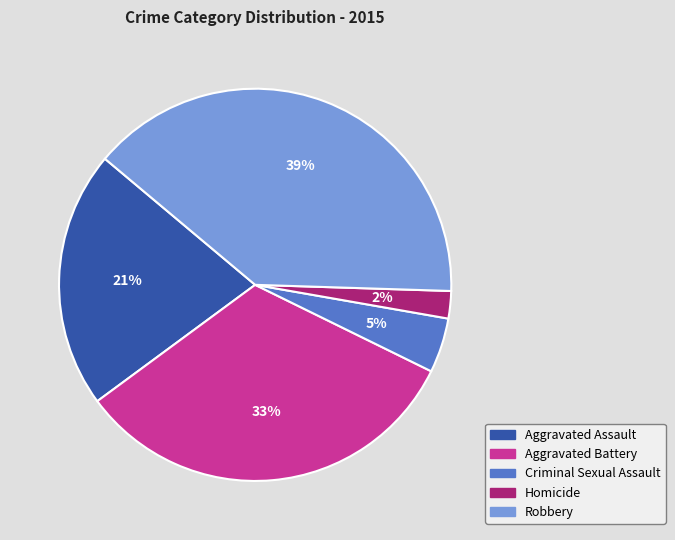

What is the largest slice in the pie chart?

Robbery